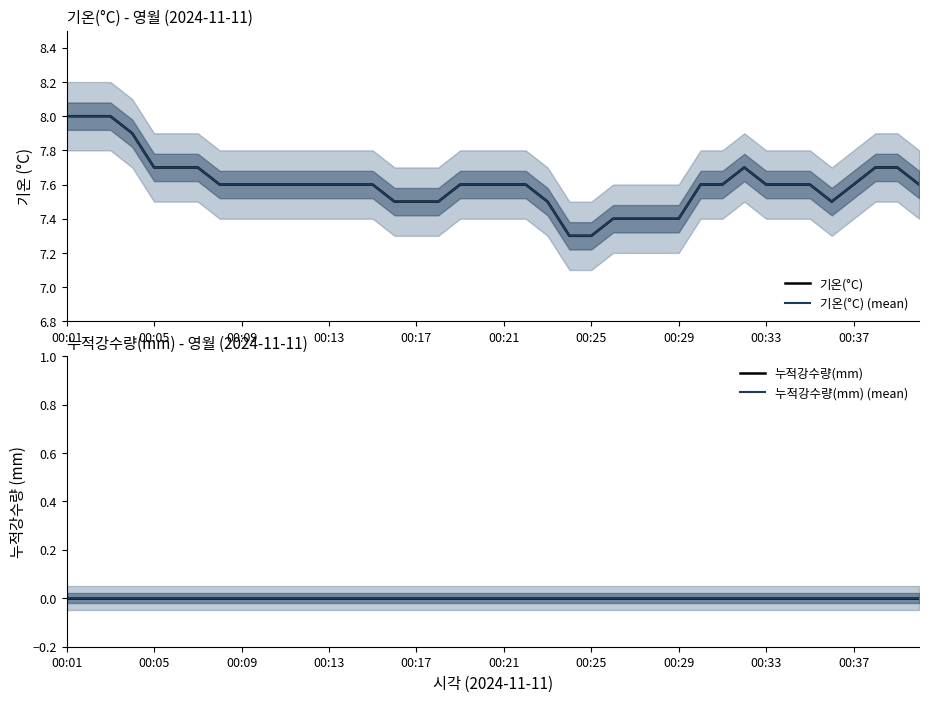

The value of 기온(°C) (mean) at 38 is 11.3. True or false?

False